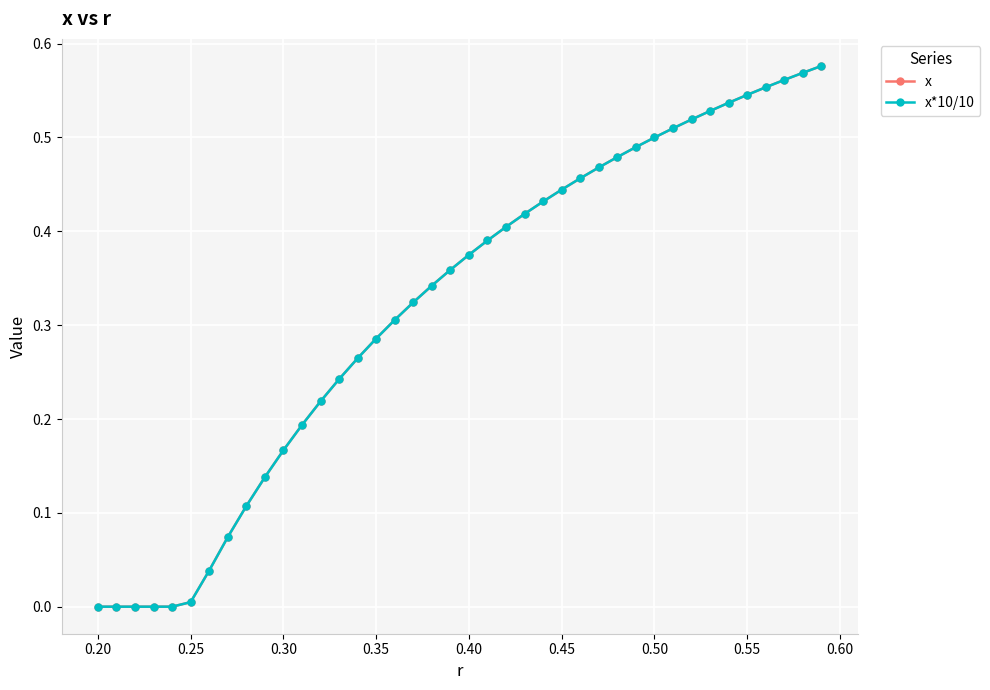

Is this an area chart (filled region under the line)?

No